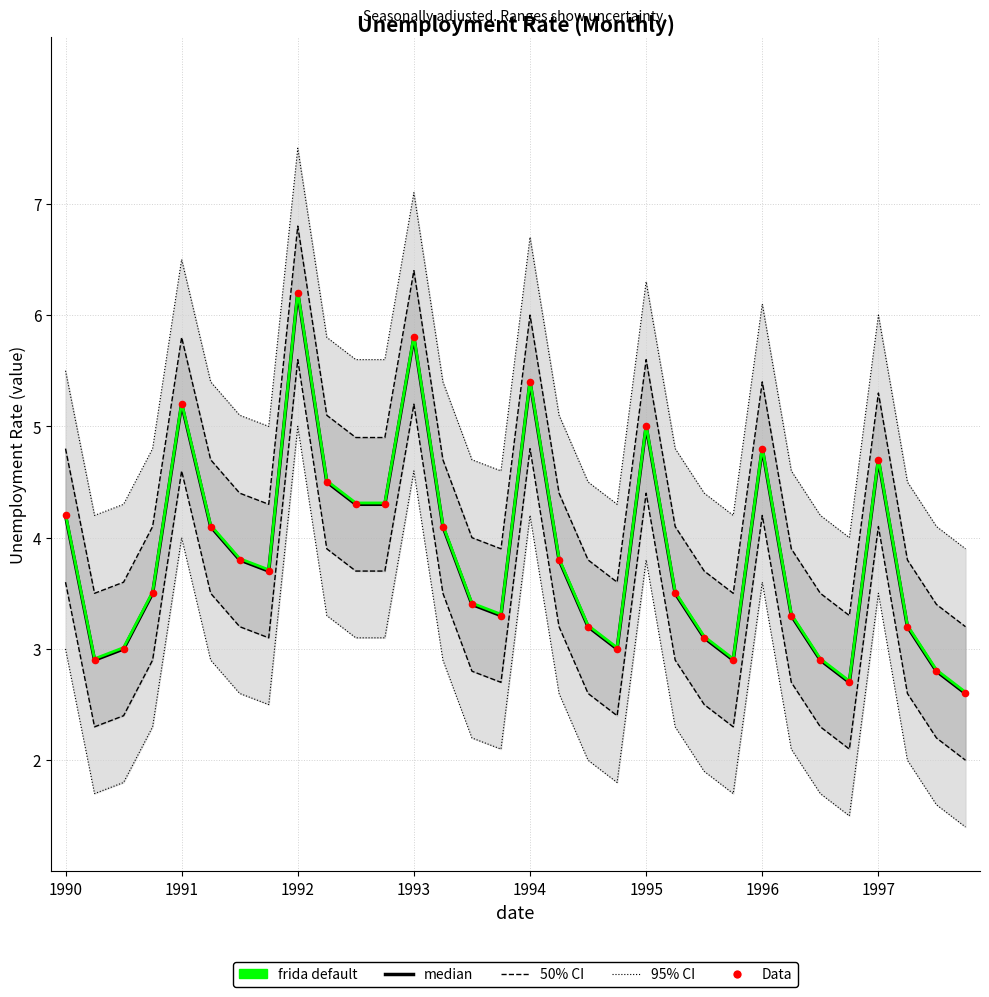

What is the total value across all series at 1990?

21.1